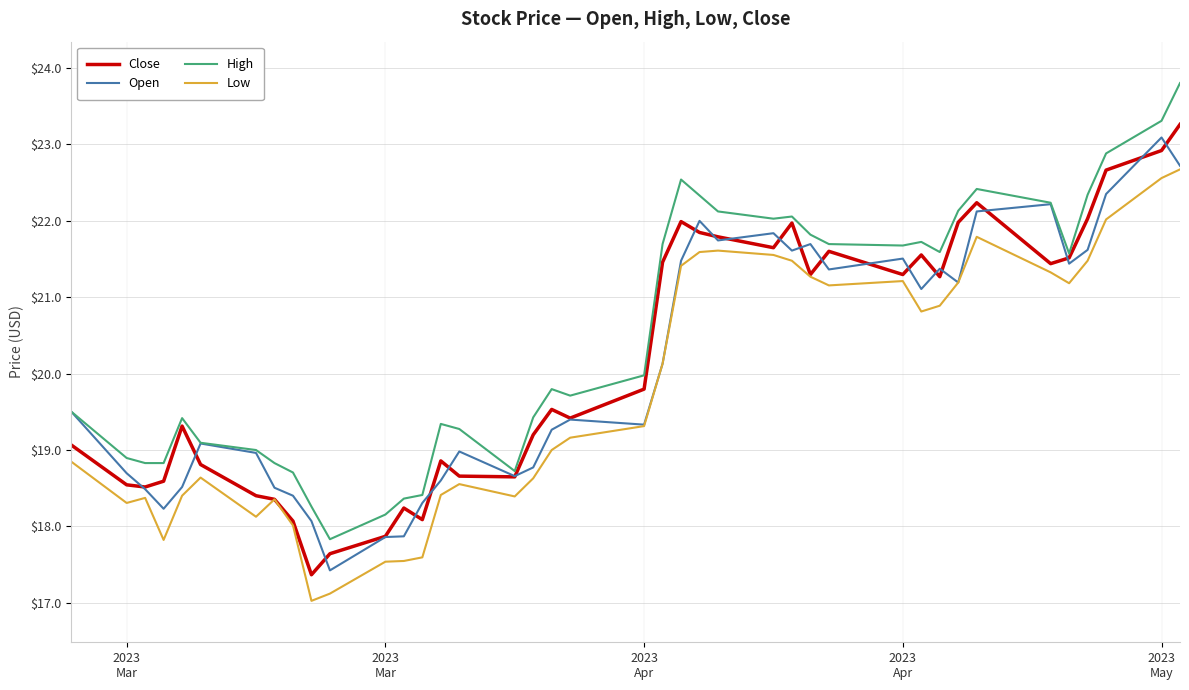

True or false: High and Low cross at least once.

False